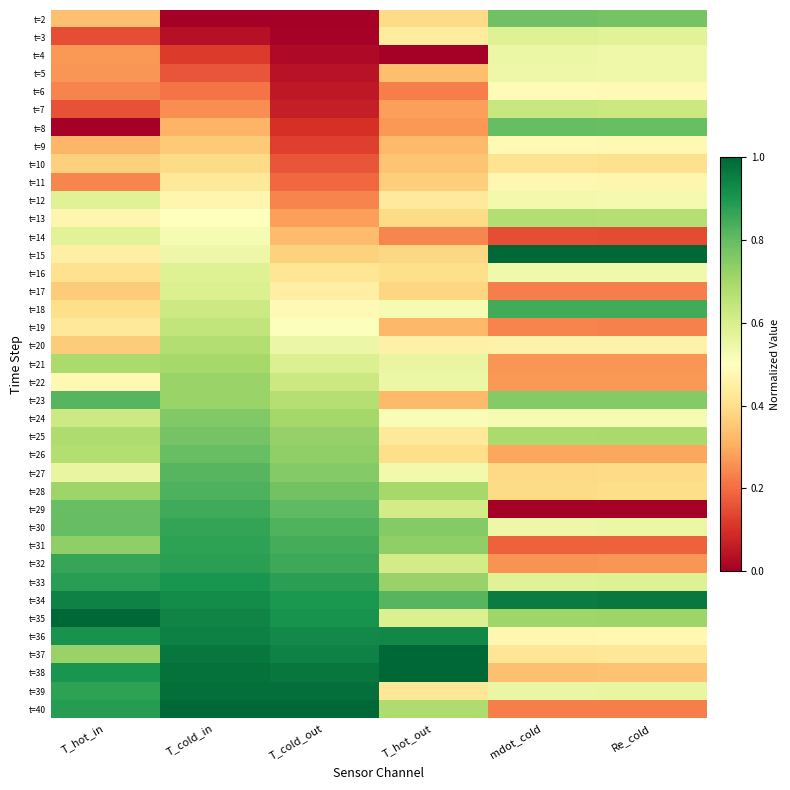

Count the number of data series in this chart.

39